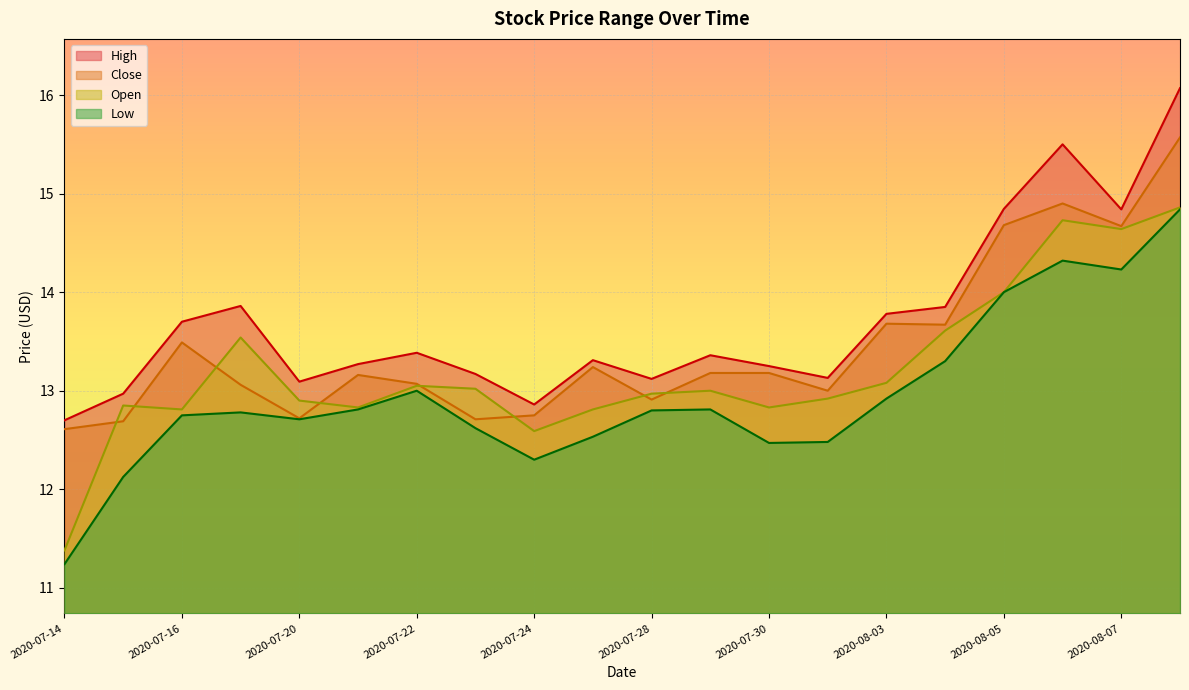

At how many categories does at least one series exceed 12?

20